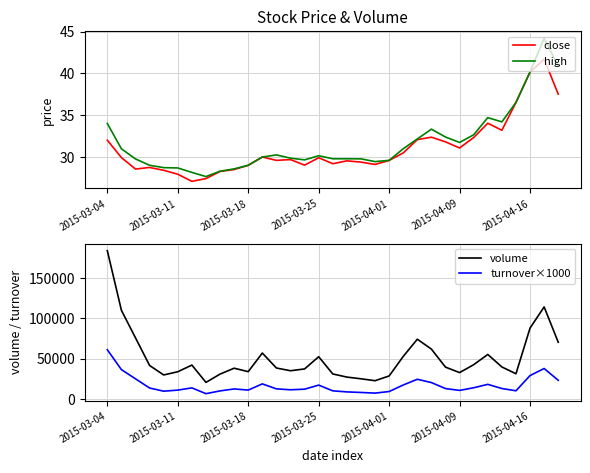

The value of high at 2015-03-18 is 13.1. True or false?

False